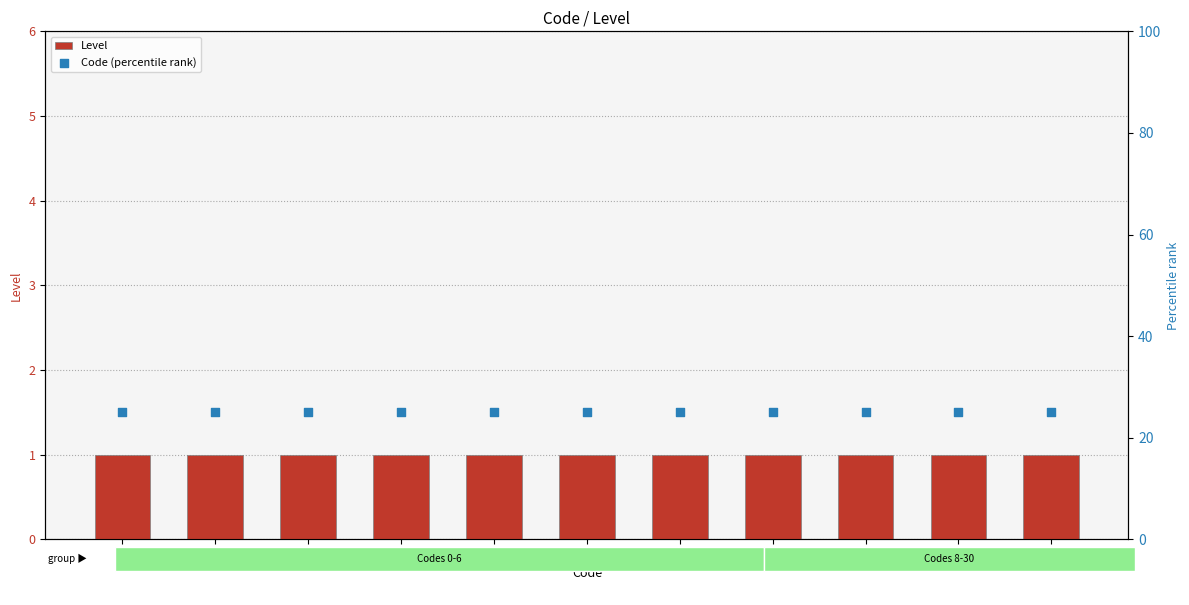

Which series has the largest Y range (max minus min)?

Level